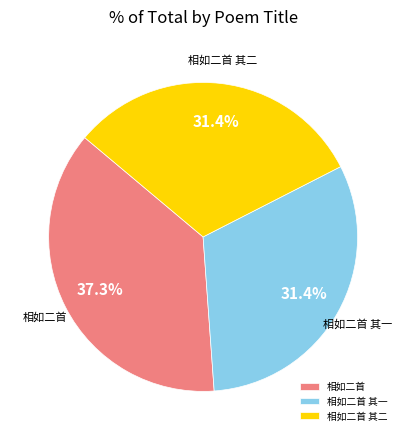

What percentage do 相如二首 and 相如二首 其二 together represent?

68.6%